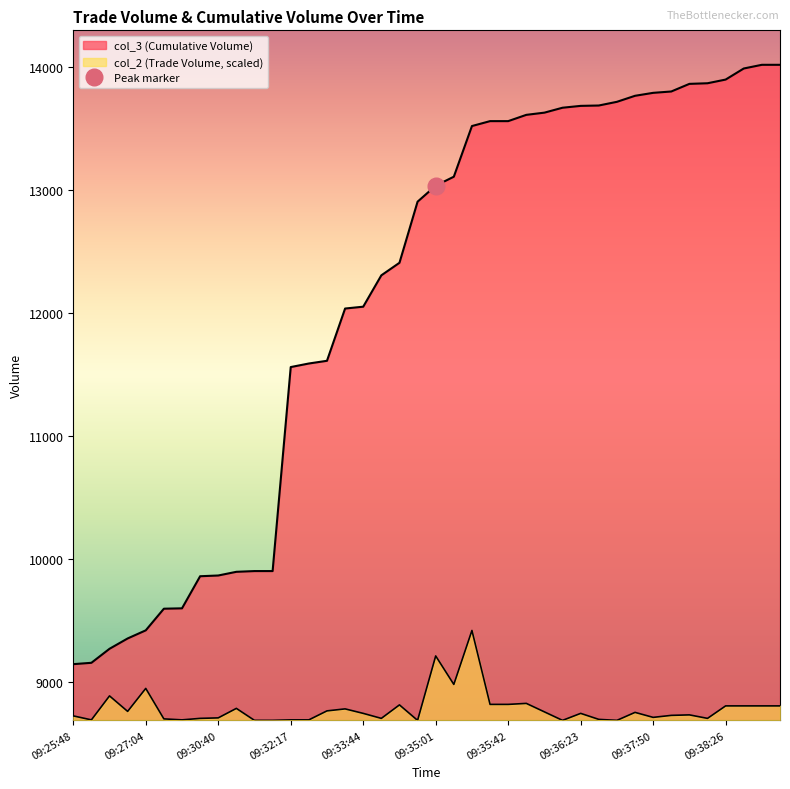

List the labels in order of col_2 value, largest first.

09:35:27, 09:35:01, 09:35:11, 09:27:04, 09:26:29, 09:35:52, 09:35:37, 09:35:42, 09:34:25, 09:38:26, 09:38:46, 09:38:56, 09:39:01, 09:31:05, 09:33:34, 09:33:08, 09:26:49, 09:35:57, 09:37:24, 09:33:44, 09:36:23, 09:38:10, 09:37:55, 09:25:48, 09:37:50, 09:30:40, 09:30:19, 09:33:54, 09:38:21, 09:28:37, 09:36:33, 09:26:13, 09:29:07, 09:32:17, 09:32:53, 09:31:15, 09:31:31, 09:34:51, 09:36:18, 09:37:09